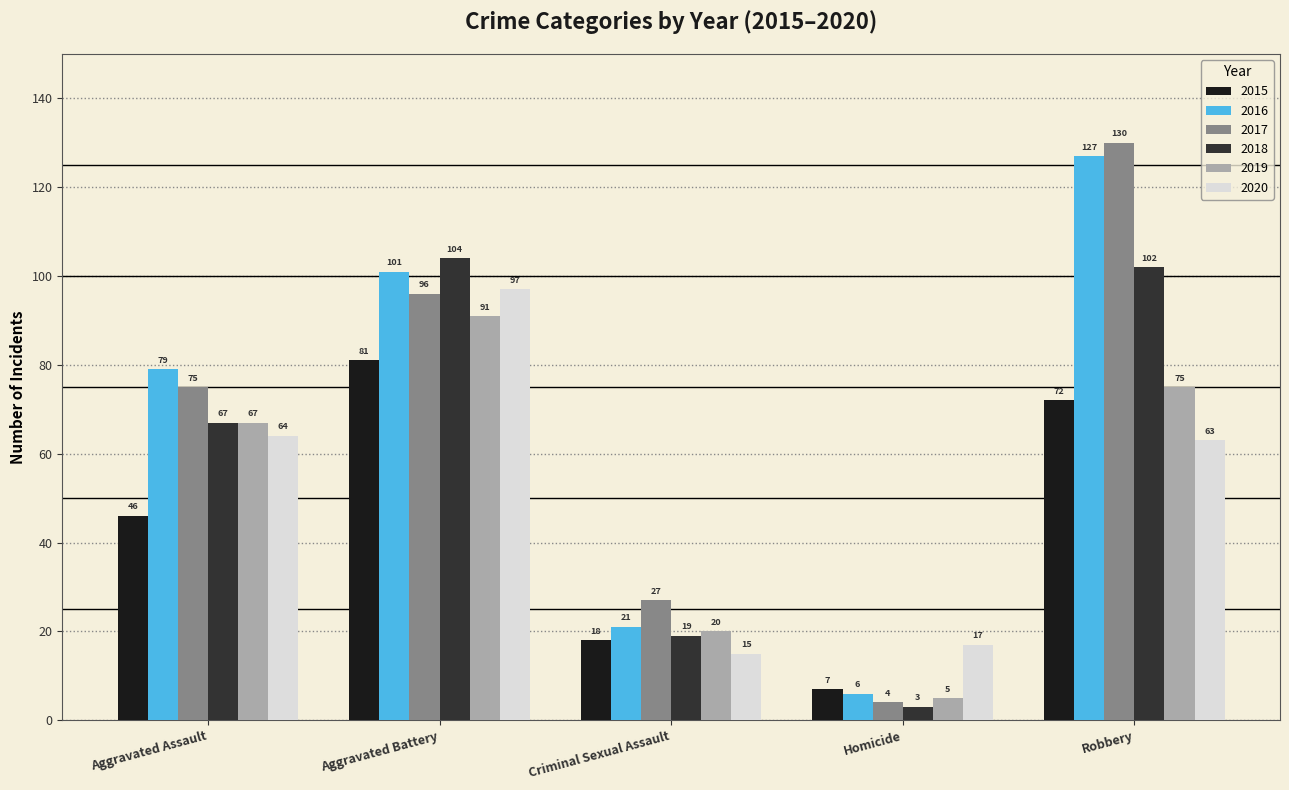

The value of 2018 at Aggravated Battery is 104. True or false?

True